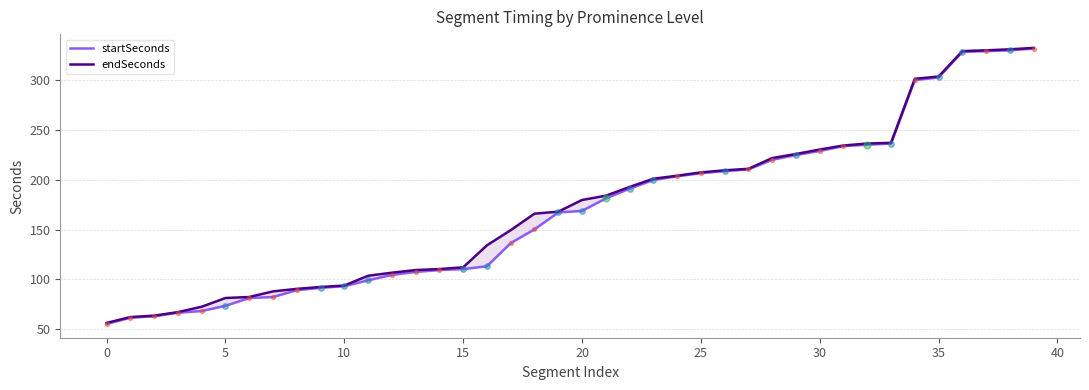

Which series reaches the maximum Y coordinate?

endSeconds